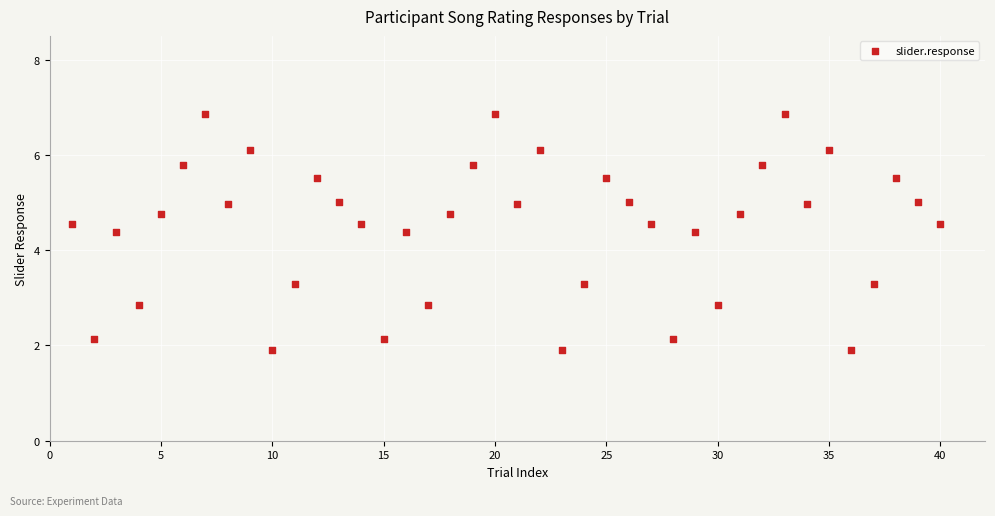

What is the range of Y values (max minus min)?

4.9